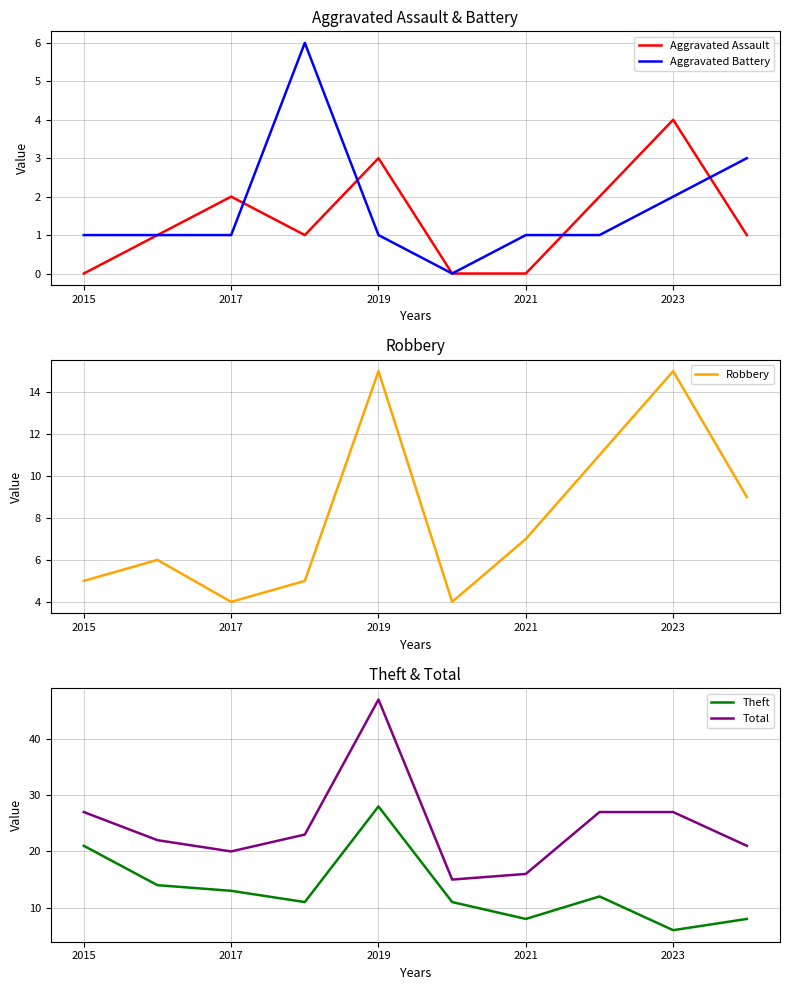

The value of Aggravated Battery at 2023 is 2. True or false?

True